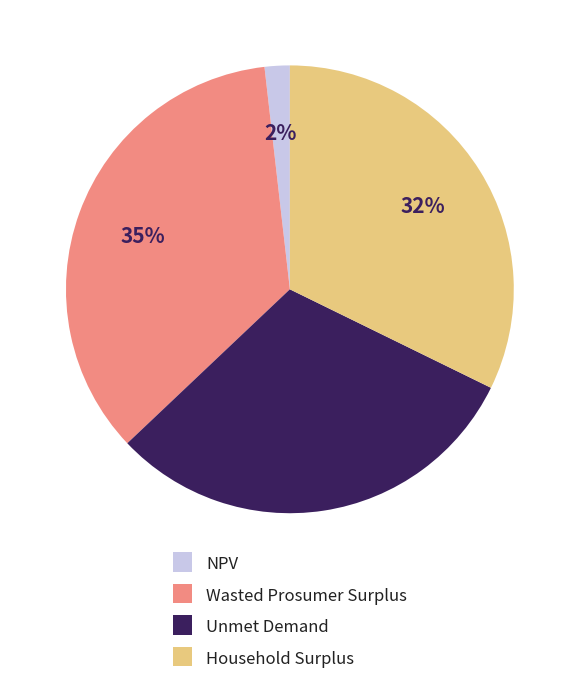

Rank the categories by value from highest to lowest.

Wasted Prosumer Surplus, Household Surplus, Unmet Demand, NPV